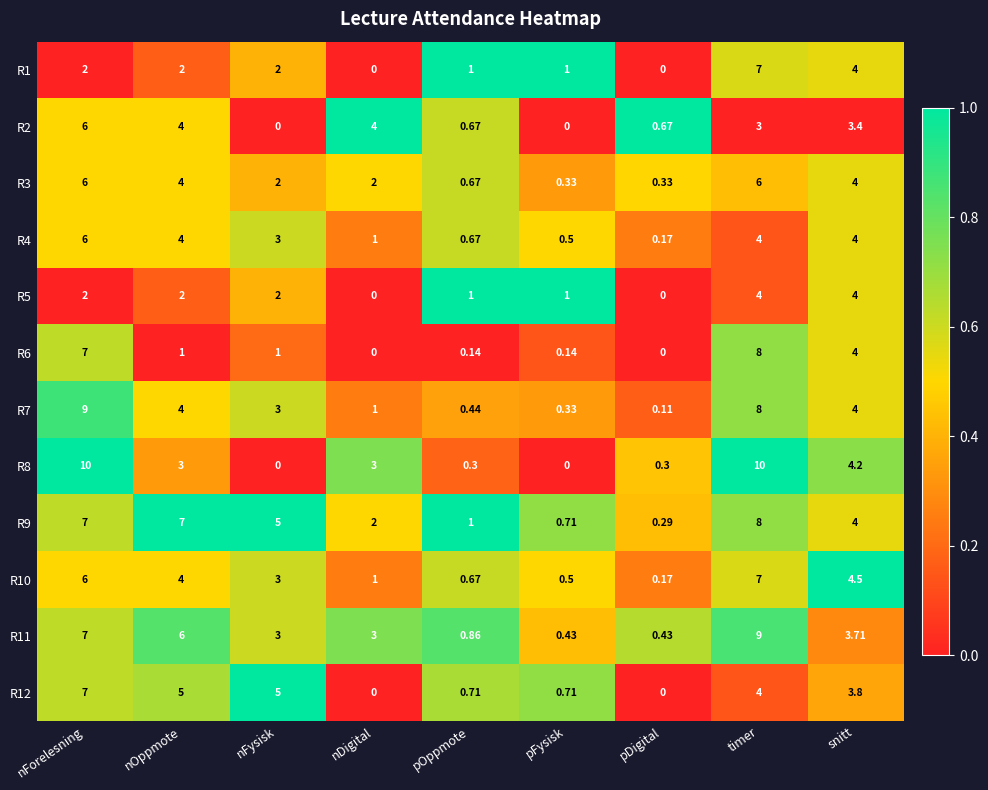

Where does the R12 series first go above 3?

nForelesning